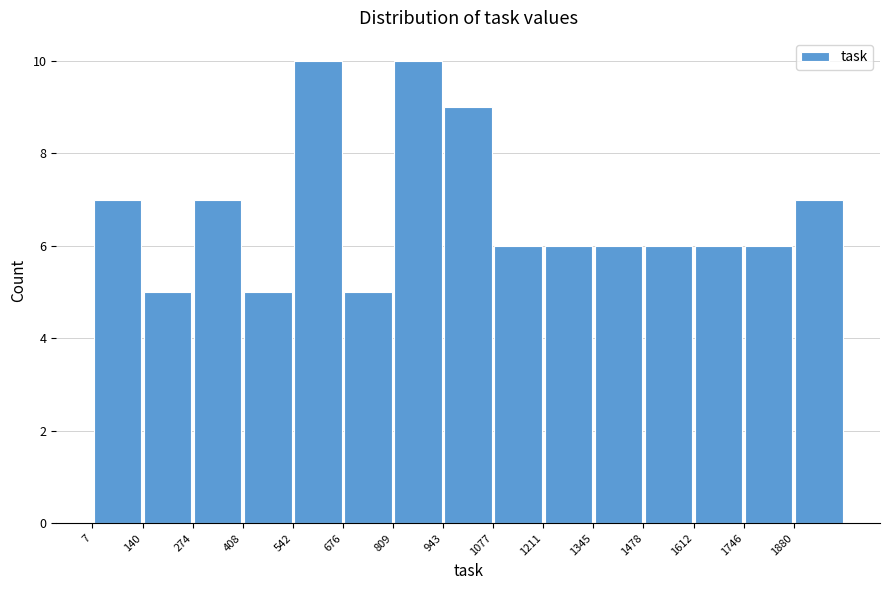

What is the height of the bar covering 1880 to 2020 on the x-axis? Neither the bar edges nor the heights are printed on the chart, so give them approximately, as read against the axes.

7